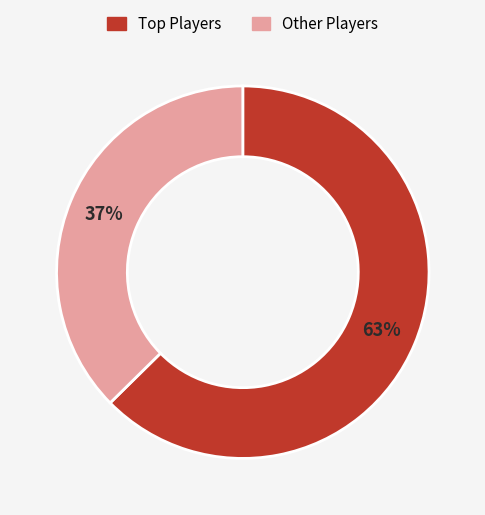

Does any single category account for the majority?

Yes